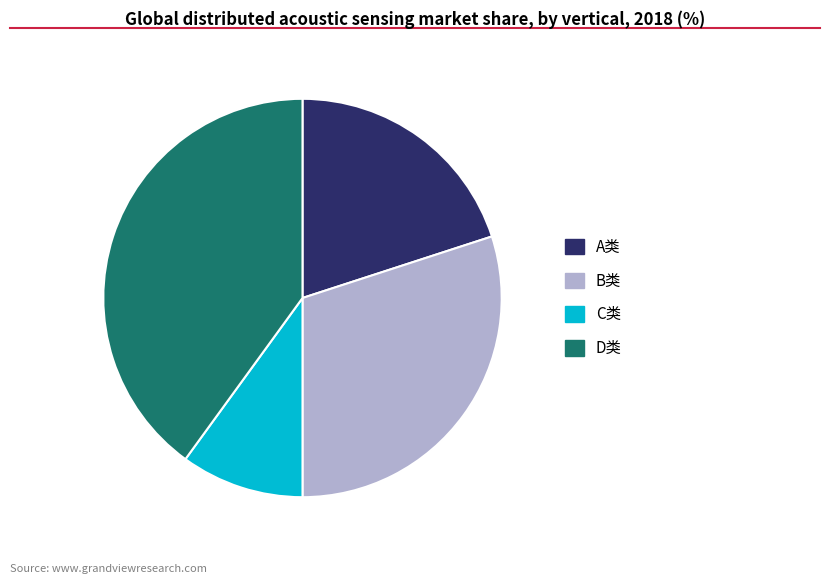

True or false: A类 accounts for 25% of the total.

False